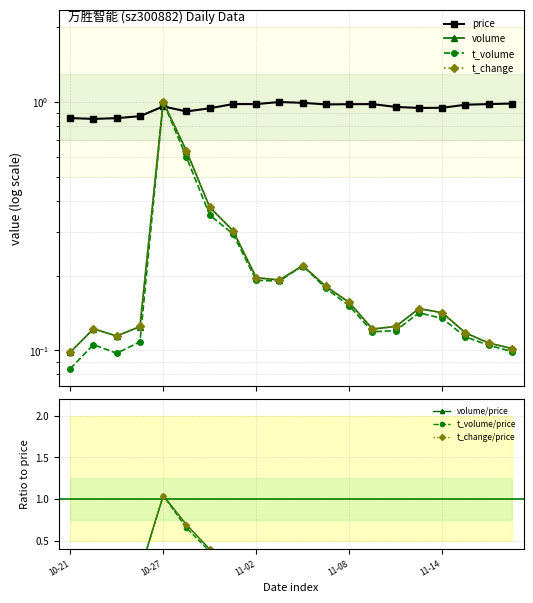

What is the label of the 4th point from the right?

11-14